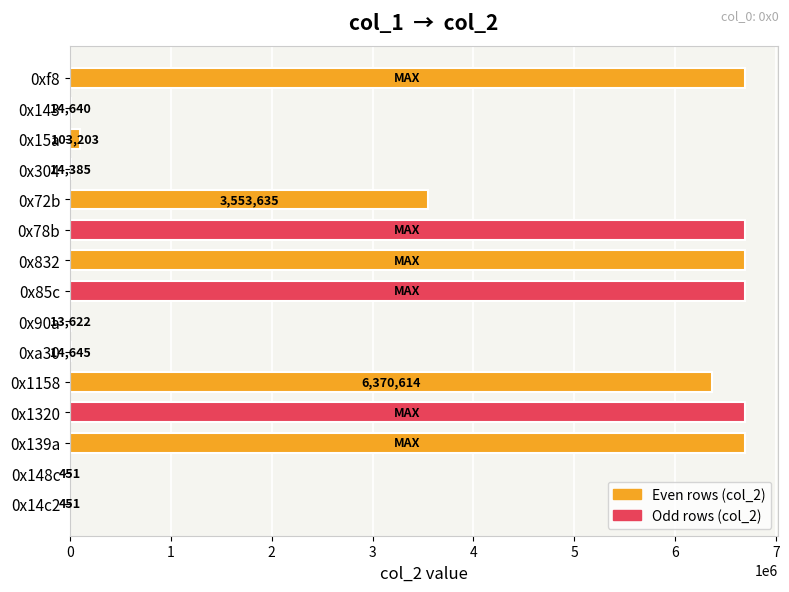

What is the greatest value displayed?

6689144.7